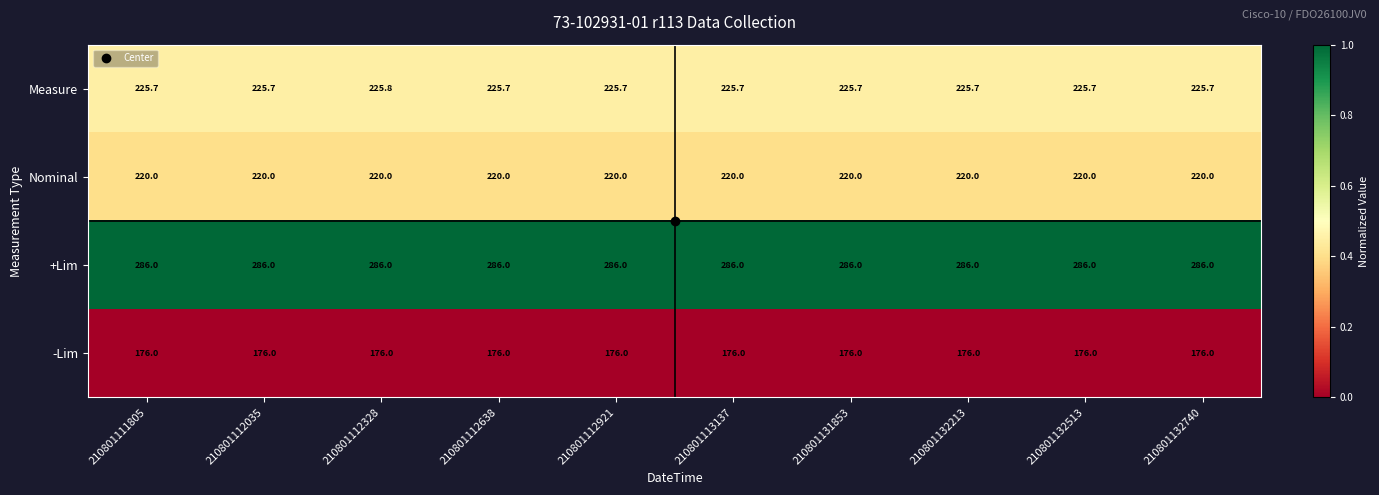

What is the difference between the highest and lowest values at 210801131853?

110.0